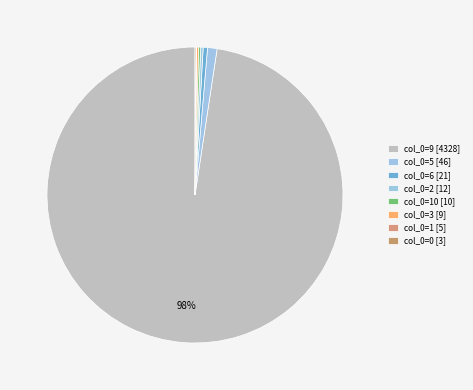

Count the number of slices in the pie.

8